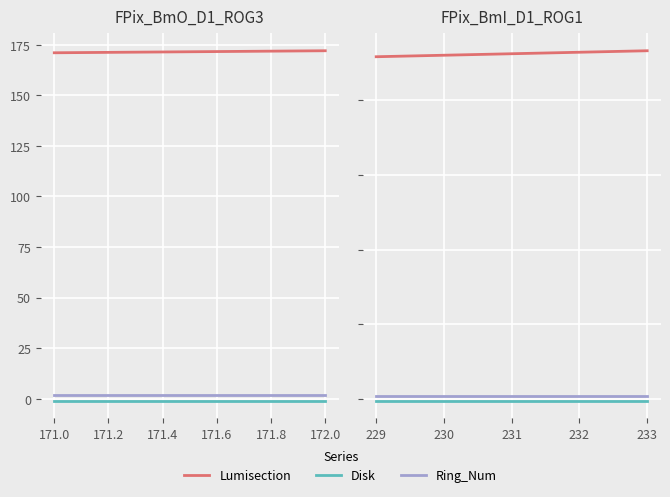

Reading right to left, transcribe all the data shown in this chart.

Lumisection: 233	232	231	230	229
Disk: -1	-1	-1	-1	-1
Ring_Num: 2	2	2	2	2